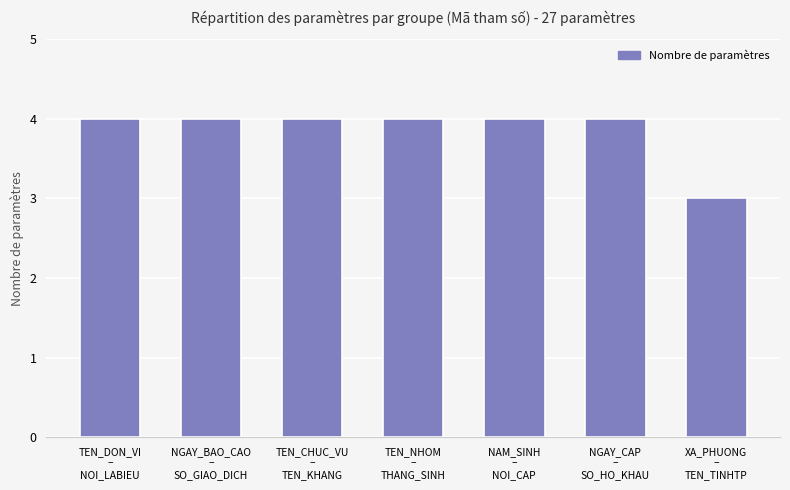

What is the maximum value shown in the chart?

4